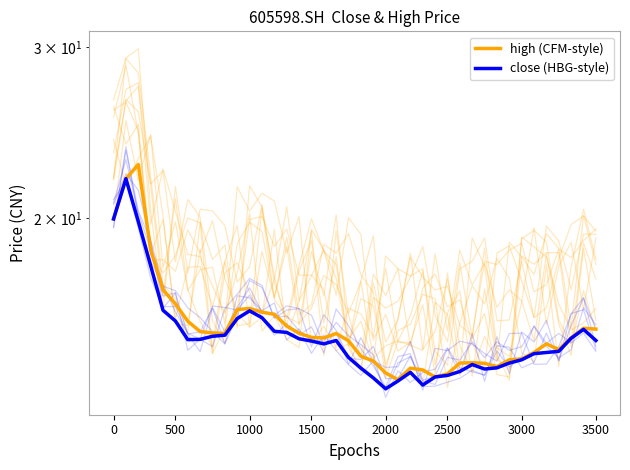

True or false: high (CFM-style) has more than 2 interior local peaks.

True